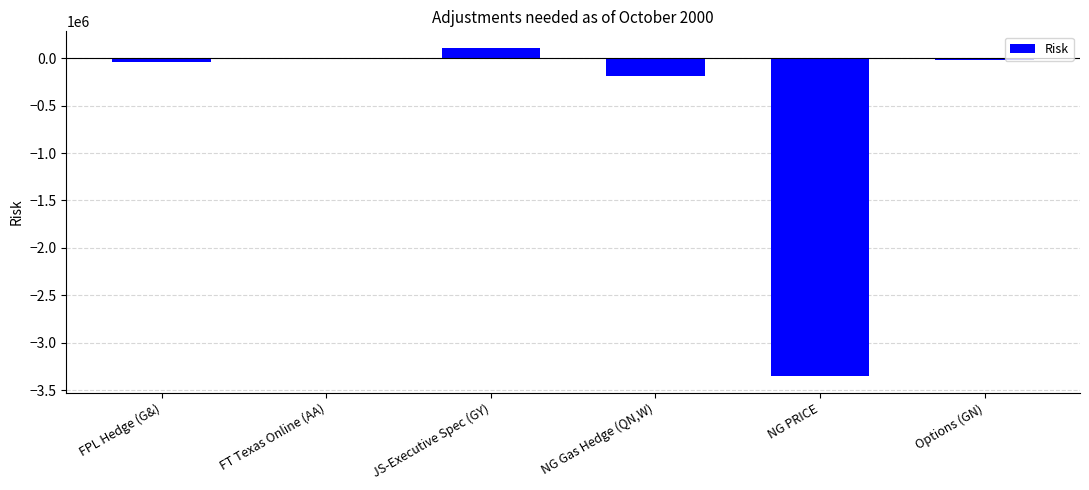

What is the maximum value shown in the chart?

110584.0